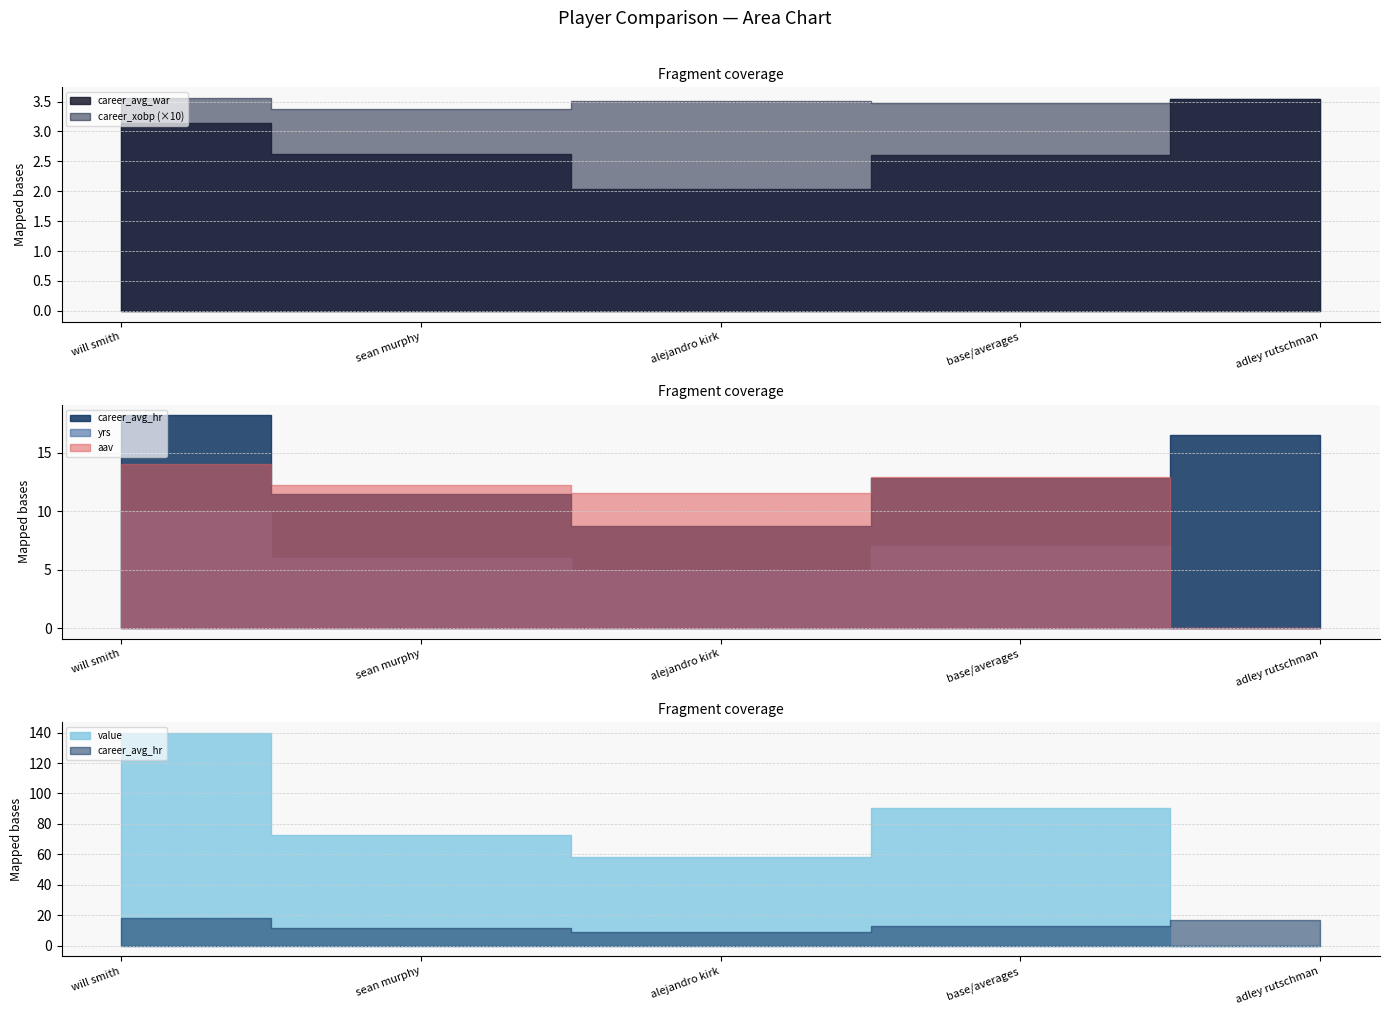

Where do aav and career_xobp first cross each other?

base/averages and adley rutschman